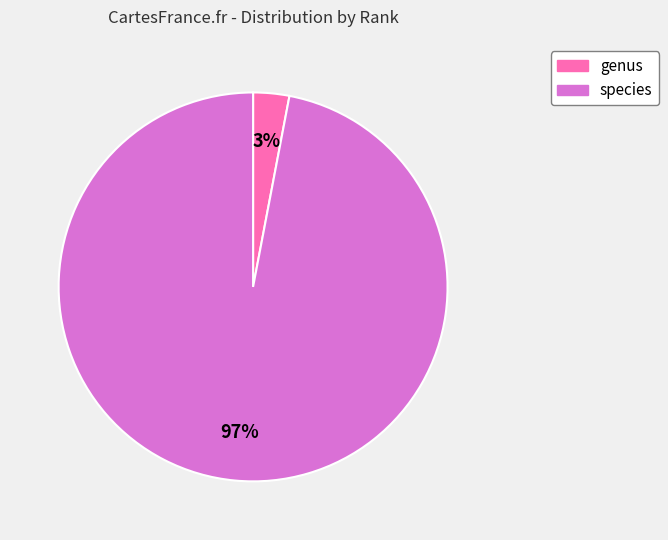

Count the number of slices in the pie.

2